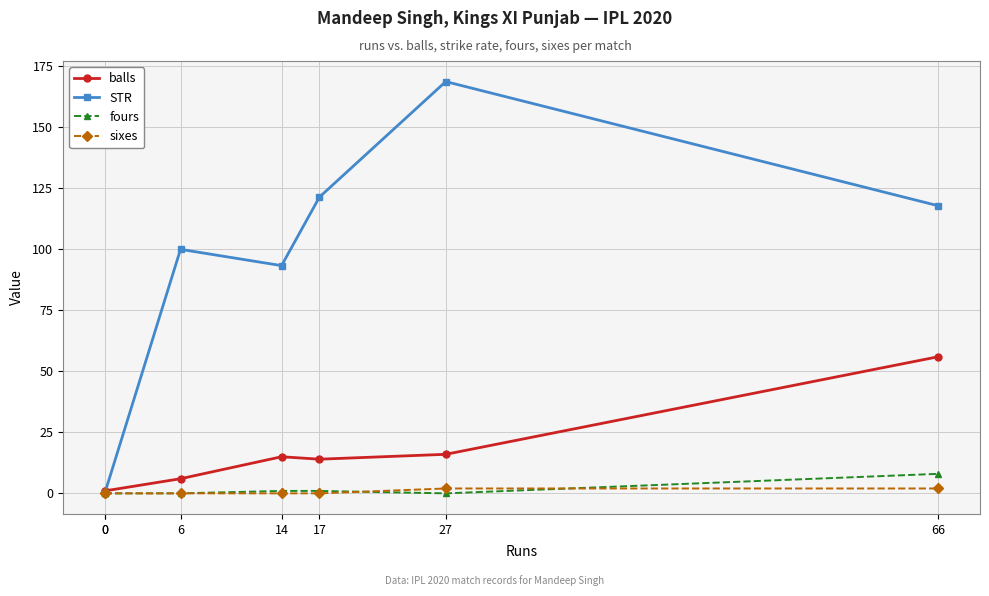

Rank the series by their maximum value, from lowest to highest.

sixes, fours, balls, STR